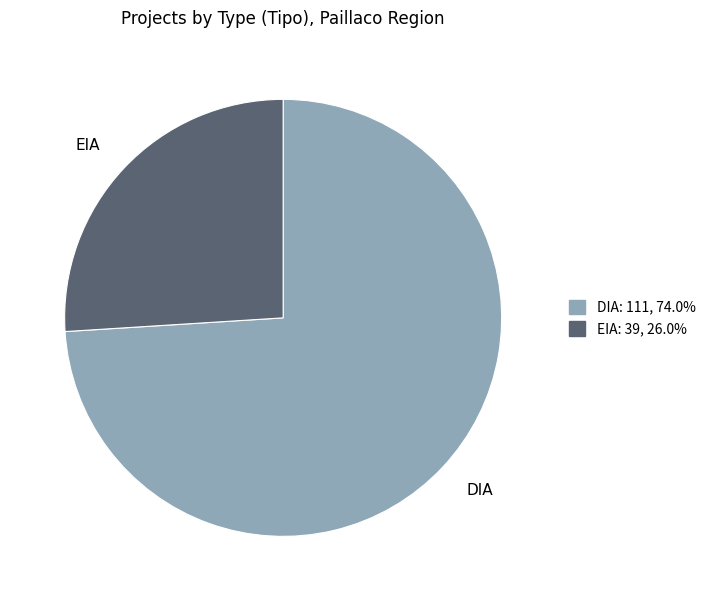

What is the ratio of the value at DIA to the value at EIA?

2.8